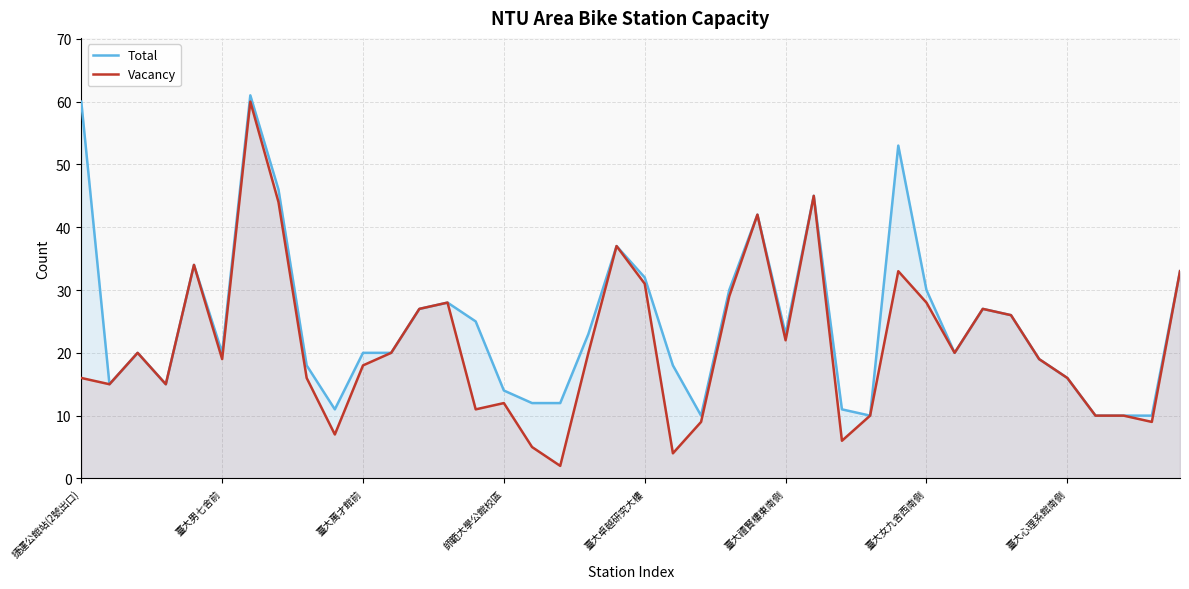

What is the value of the Total point at the 25th from the left?

42